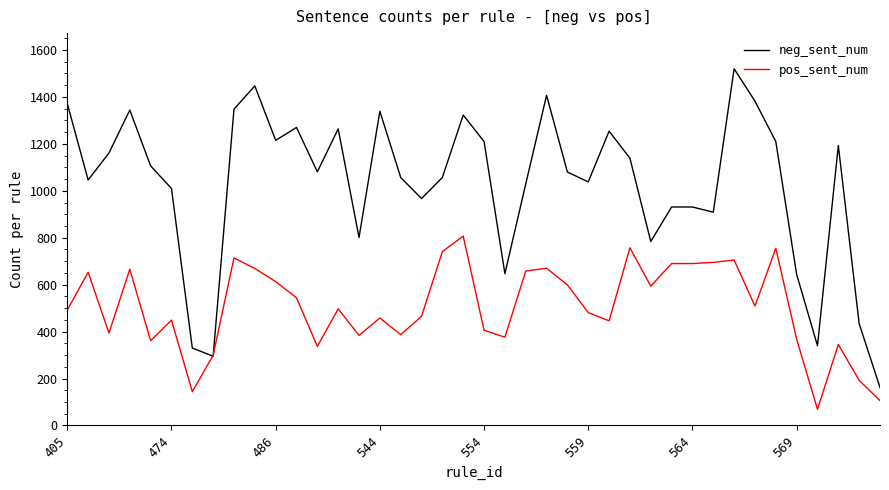

How many times do pos_sent_num and neg_sent_num cross each other?

2